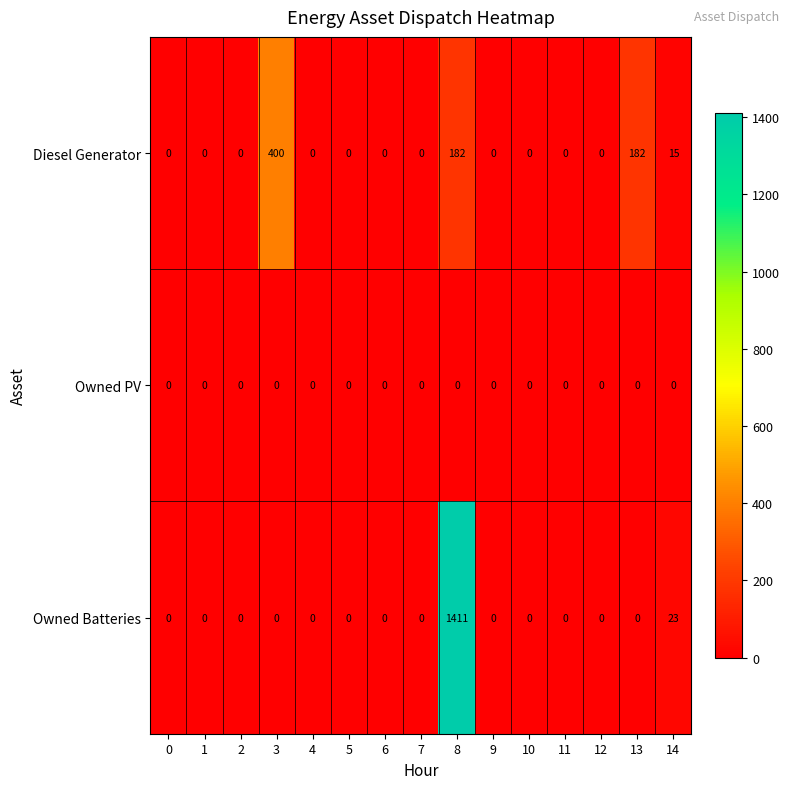

True or false: Diesel Generator has a value of 0 at 12.

True